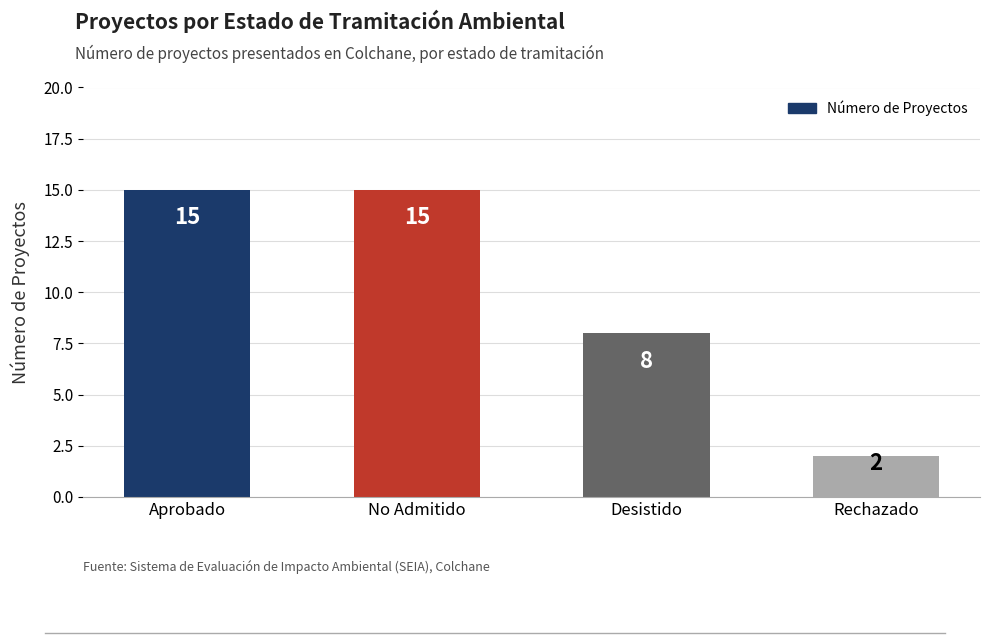

True or false: the data shows 3 at Rechazado.

False